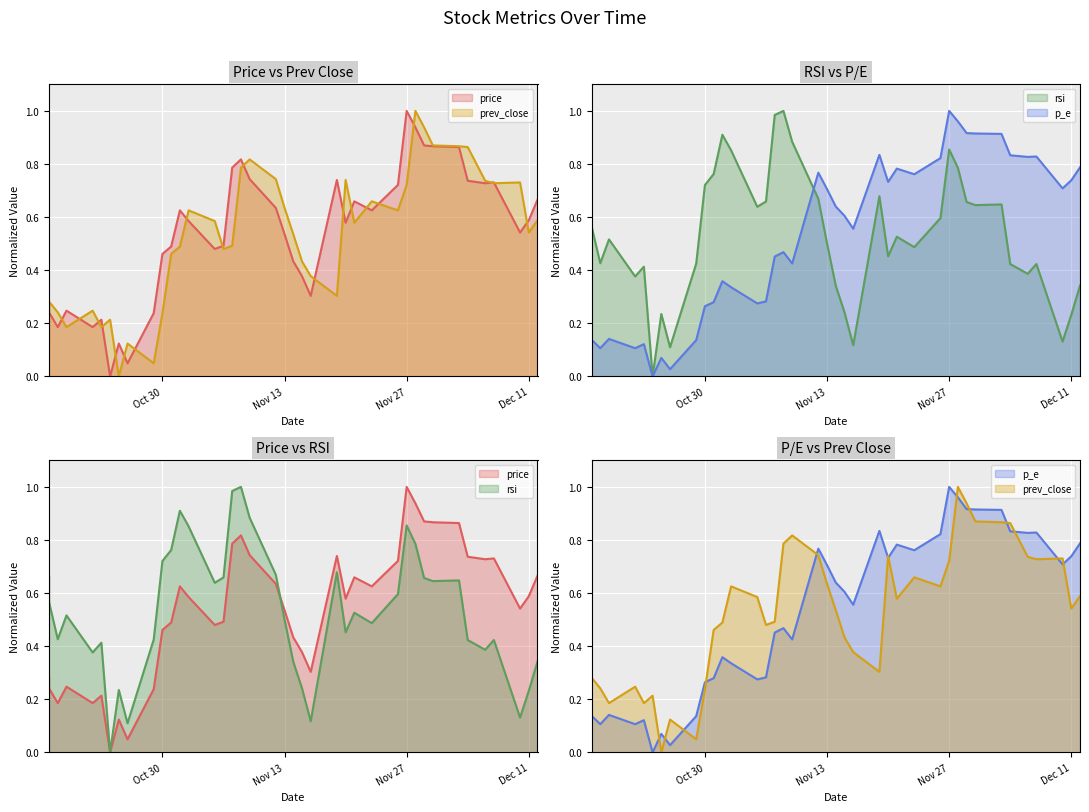

How many series are shown in this chart?

4